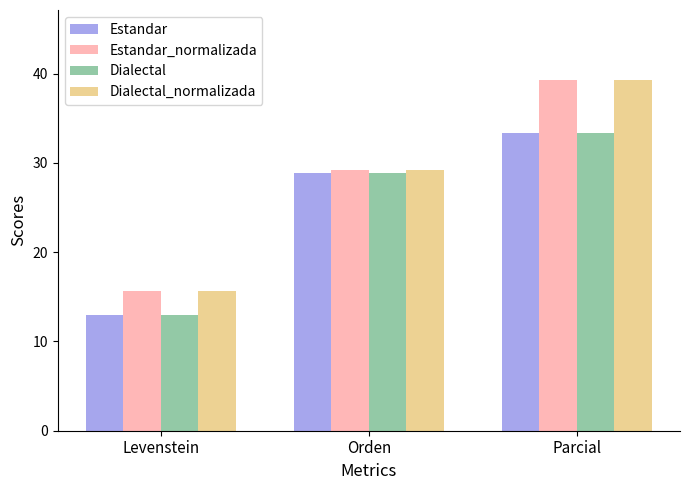

What is the minimum value shown in the chart?

13.0